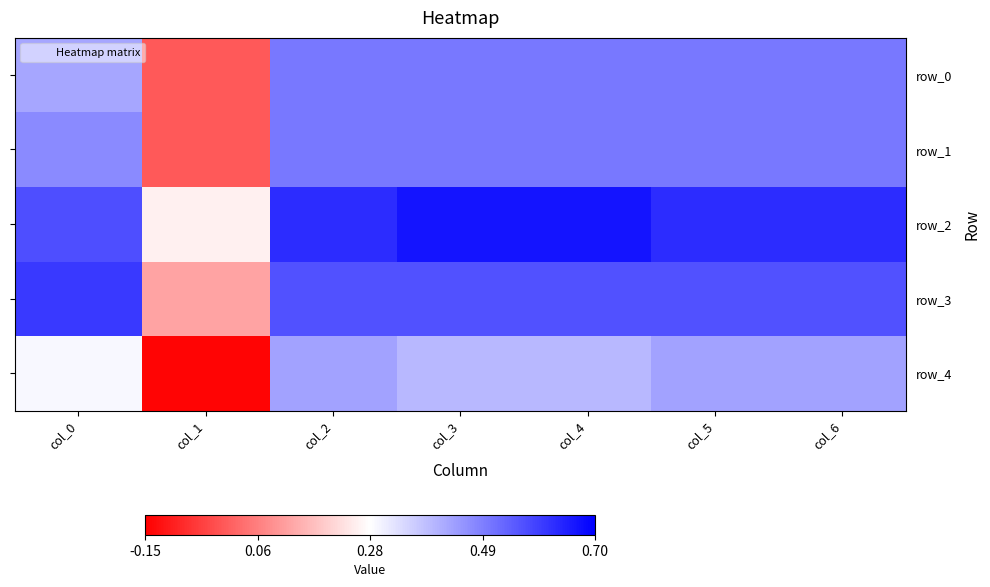

At which label does row_3 reach its peak?

col_0